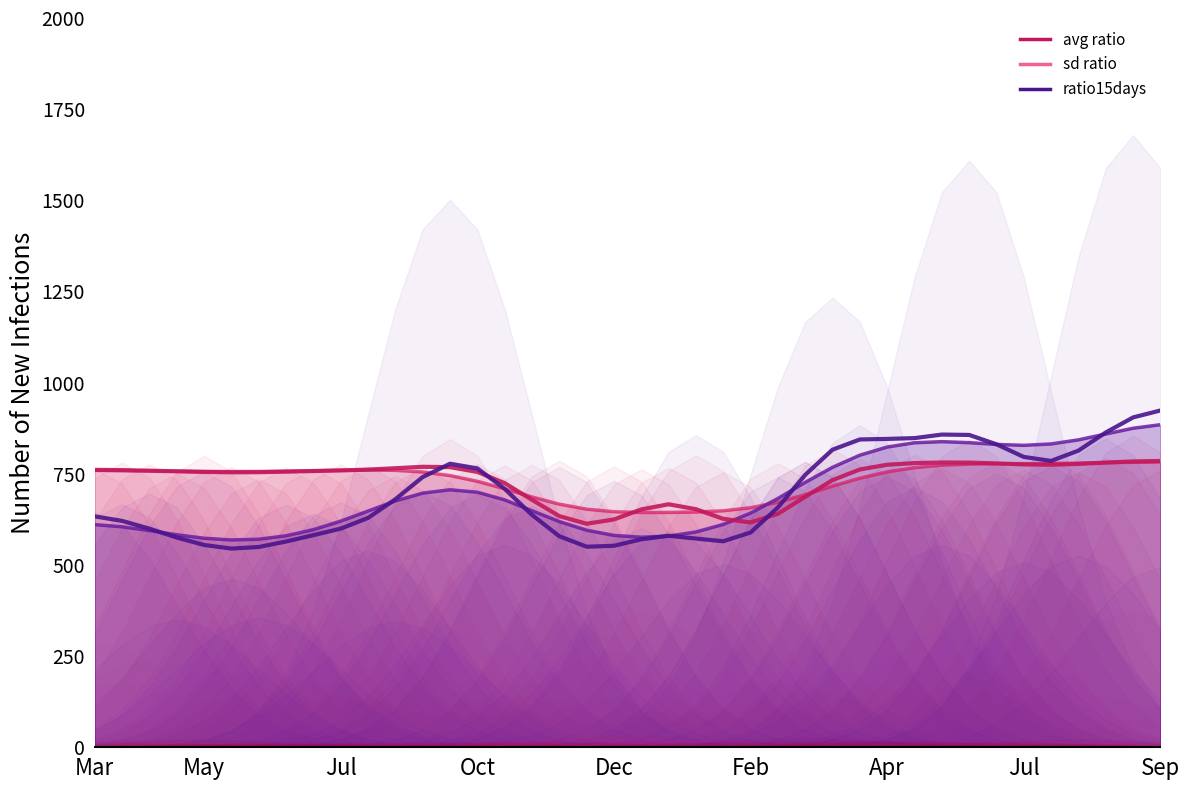

How many intersections are there between avg ratio and ratio15days?

1